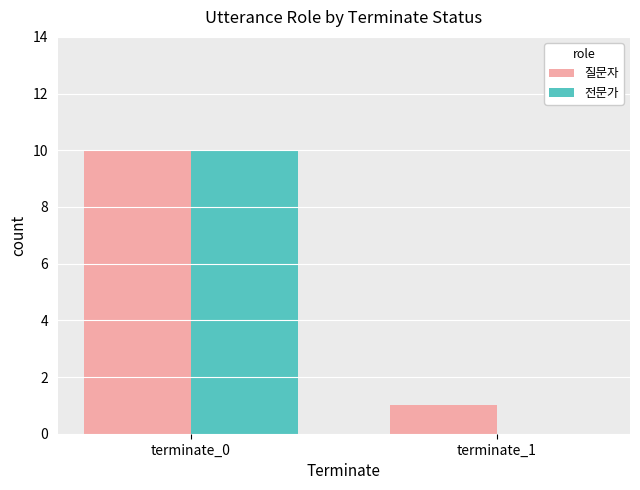

At which label does 질문자 reach its peak?

terminate_0